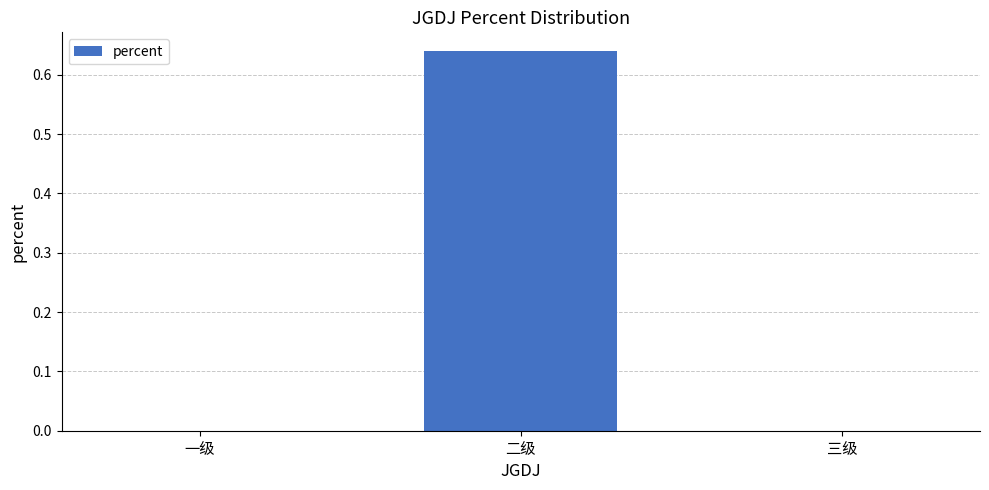

Is it true that the value at 一级 is 0.0?

True